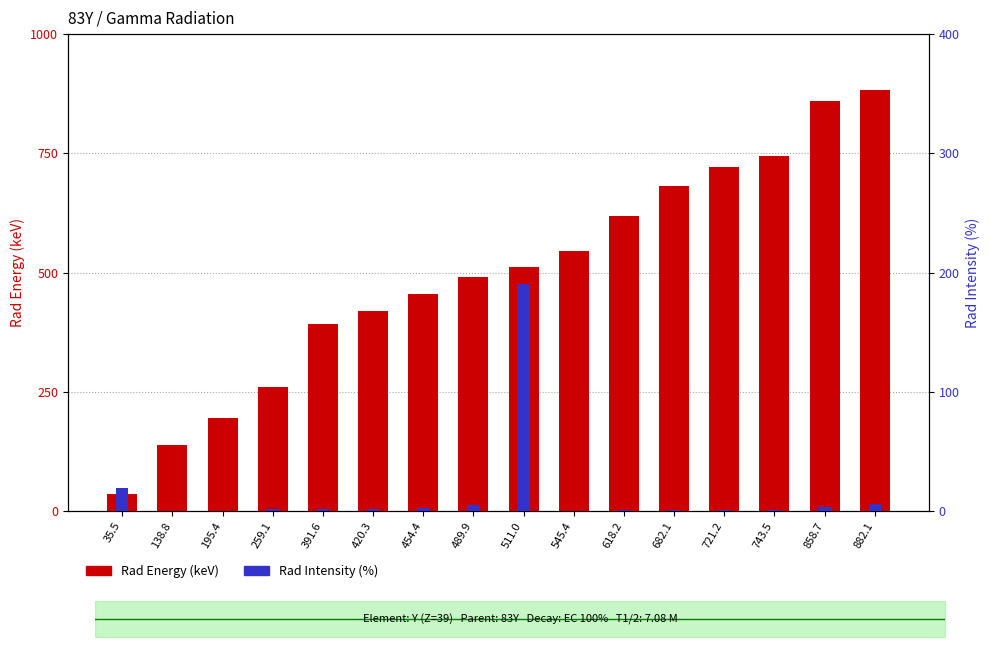

Reading left to right, list all the values displayed in this chart.

Rad Energy (keV): 35.5	138.8	195.4	259.1	391.6	420.3	454.4	489.9	511.0	545.4	618.2	682.1	721.2	743.5	858.7	882.1
Rad Intensity (%): 19.0	0.1	0.2	2.0	1.4	1.8	2.4	5.4	190.0	0.3	0.6	1.2	1.0	1.2	3.2	6.2